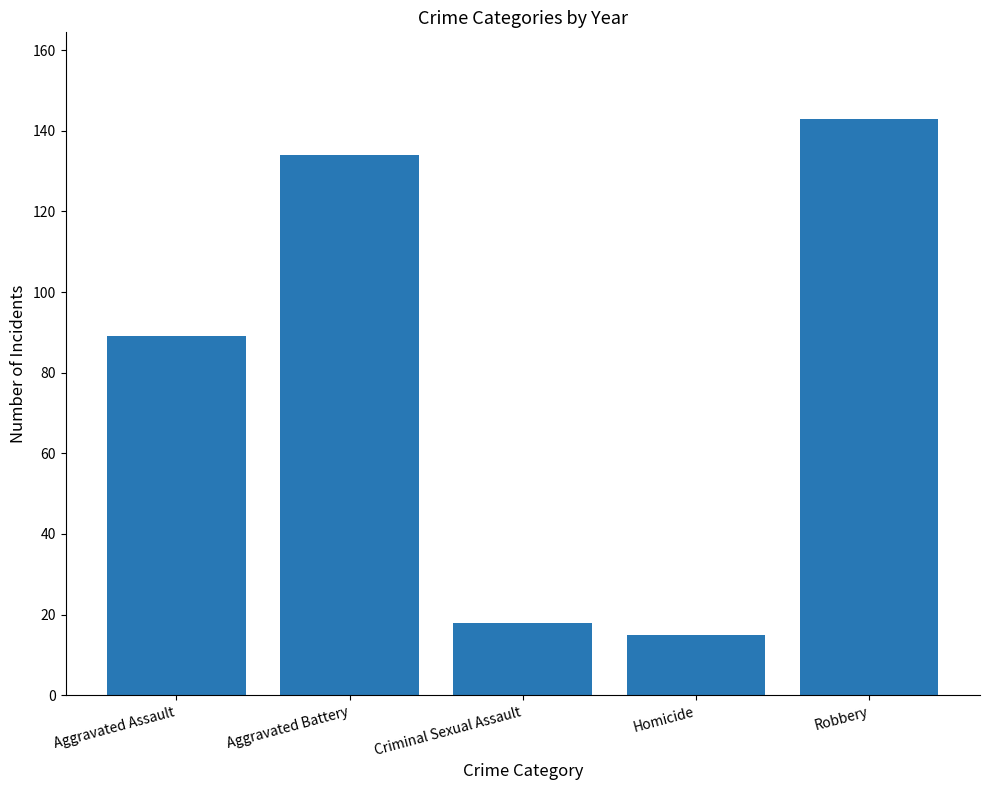

What is the change in value from Aggravated Assault to Homicide?

-74